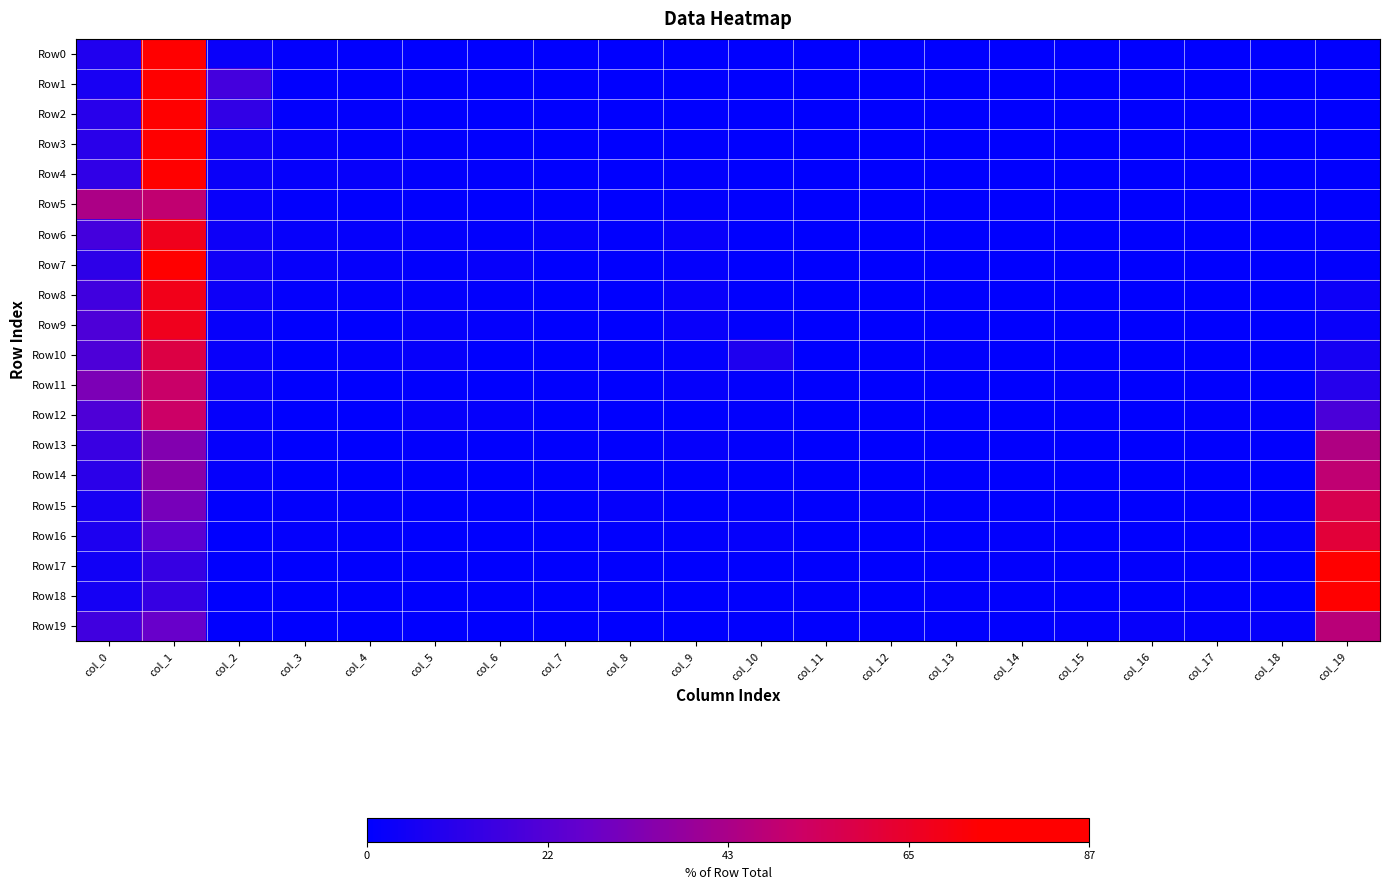

Reading left to right, transcribe all the data shown in this chart.

Row0: col_0=8.4	col_1=86.6	col_2=2.4	col_3=1.0	col_4=0.4	col_5=0.2	col_6=0.1	col_7=0.1	col_8=0.1	col_9=0.0	col_10=0.0	col_11=0.0	col_12=0.0	col_13=0.0	col_14=0.0	col_15=0.0	col_16=0.0	col_17=0.0	col_18=0.0	col_19=0.4
Row1: col_0=6.2	col_1=74.6	col_2=17.4	col_3=0.4	col_4=0.5	col_5=0.6	col_6=0.1	col_7=0.0	col_8=0.0	col_9=0.0	col_10=0.1	col_11=0.0	col_12=0.0	col_13=0.0	col_14=0.0	col_15=0.0	col_16=0.0	col_17=0.0	col_18=0.0	col_19=0.1
Row2: col_0=10.2	col_1=73.8	col_2=12.6	col_3=0.8	col_4=0.8	col_5=0.6	col_6=0.2	col_7=0.2	col_8=0.1	col_9=0.3	col_10=0.1	col_11=0.1	col_12=0.1	col_13=0.1	col_14=0.0	col_15=0.0	col_16=0.0	col_17=0.0	col_18=0.0	col_19=0.2
Row3: col_0=10.6	col_1=79.4	col_2=4.2	col_3=1.7	col_4=0.9	col_5=0.7	col_6=0.6	col_7=0.3	col_8=0.3	col_9=0.6	col_10=0.2	col_11=0.1	col_12=0.1	col_13=0.0	col_14=0.0	col_15=0.0	col_16=0.0	col_17=0.0	col_18=0.0	col_19=0.3
Row4: col_0=12.5	col_1=76.6	col_2=2.8	col_3=1.6	col_4=1.7	col_5=0.9	col_6=1.0	col_7=0.3	col_8=0.3	col_9=1.0	col_10=0.2	col_11=0.2	col_12=0.1	col_13=0.1	col_14=0.1	col_15=0.0	col_16=0.1	col_17=0.0	col_18=0.1	col_19=0.5
Row5: col_0=43.8	col_1=49.1	col_2=2.1	col_3=1.0	col_4=0.5	col_5=0.6	col_6=0.1	col_7=0.5	col_8=0.2	col_9=0.7	col_10=0.3	col_11=0.2	col_12=0.0	col_13=0.1	col_14=0.0	col_15=0.1	col_16=0.1	col_17=0.0	col_18=0.1	col_19=0.5
Row6: col_0=17.6	col_1=67.5	col_2=3.6	col_3=1.8	col_4=1.5	col_5=1.2	col_6=1.0	col_7=1.4	col_8=0.4	col_9=2.1	col_10=0.3	col_11=0.1	col_12=0.0	col_13=0.0	col_14=0.0	col_15=0.0	col_16=0.0	col_17=0.1	col_18=0.1	col_19=1.2
Row7: col_0=11.7	col_1=74.6	col_2=4.1	col_3=1.8	col_4=1.6	col_5=0.8	col_6=1.8	col_7=0.0	col_8=0.4	col_9=1.2	col_10=0.2	col_11=0.2	col_12=0.0	col_13=0.2	col_14=0.2	col_15=0.2	col_16=0.0	col_17=0.2	col_18=0.2	col_19=0.8
Row8: col_0=16.6	col_1=68.2	col_2=3.7	col_3=1.3	col_4=1.3	col_5=1.1	col_6=0.8	col_7=0.0	col_8=0.3	col_9=2.1	col_10=0.5	col_11=0.0	col_12=0.0	col_13=0.5	col_14=0.0	col_15=0.0	col_16=0.0	col_17=0.0	col_18=0.3	col_19=3.4
Row9: col_0=19.7	col_1=67.2	col_2=2.0	col_3=0.7	col_4=0.0	col_5=1.6	col_6=1.3	col_7=0.3	col_8=0.3	col_9=2.3	col_10=1.0	col_11=0.0	col_12=0.3	col_13=0.3	col_14=0.0	col_15=0.0	col_16=0.3	col_17=0.0	col_18=0.0	col_19=2.6
Row10: col_0=19.7	col_1=59.2	col_2=2.0	col_3=0.0	col_4=1.0	col_5=1.7	col_6=0.0	col_7=0.0	col_8=0.3	col_9=1.0	col_10=7.8	col_11=0.0	col_12=0.3	col_13=0.7	col_14=0.0	col_15=0.0	col_16=0.0	col_17=0.0	col_18=0.3	col_19=5.8
Row11: col_0=31.7	col_1=51.1	col_2=2.7	col_3=0.4	col_4=0.0	col_5=0.4	col_6=0.0	col_7=0.4	col_8=0.0	col_9=1.5	col_10=0.8	col_11=0.4	col_12=0.0	col_13=0.0	col_14=0.0	col_15=0.8	col_16=0.0	col_17=0.4	col_18=0.0	col_19=9.5
Row12: col_0=20.0	col_1=52.0	col_2=1.5	col_3=0.0	col_4=0.0	col_5=2.0	col_6=1.5	col_7=0.0	col_8=0.0	col_9=0.0	col_10=1.0	col_11=0.0	col_12=0.5	col_13=0.0	col_14=0.0	col_15=0.5	col_16=0.0	col_17=1.0	col_18=1.0	col_19=19.0
Row13: col_0=14.6	col_1=33.3	col_2=1.4	col_3=0.0	col_4=0.0	col_5=0.9	col_6=0.5	col_7=0.5	col_8=0.5	col_9=1.4	col_10=0.9	col_11=0.0	col_12=0.0	col_13=0.0	col_14=0.5	col_15=0.0	col_16=0.0	col_17=0.5	col_18=0.5	col_19=44.7
Row14: col_0=11.3	col_1=35.1	col_2=1.5	col_3=0.0	col_4=0.0	col_5=0.5	col_6=0.0	col_7=0.5	col_8=0.0	col_9=0.5	col_10=0.5	col_11=0.5	col_12=0.0	col_13=0.5	col_14=0.0	col_15=0.0	col_16=0.0	col_17=0.0	col_18=0.0	col_19=49.0
Row15: col_0=6.1	col_1=30.7	col_2=0.5	col_3=0.9	col_4=0.9	col_5=0.0	col_6=0.0	col_7=0.0	col_8=1.4	col_9=0.0	col_10=0.5	col_11=0.5	col_12=0.9	col_13=0.5	col_14=0.0	col_15=0.0	col_16=0.0	col_17=0.0	col_18=0.5	col_19=56.6
Row16: col_0=7.7	col_1=24.0	col_2=0.0	col_3=1.2	col_4=0.8	col_5=0.0	col_6=0.0	col_7=0.0	col_8=0.4	col_9=0.8	col_10=1.6	col_11=0.0	col_12=0.0	col_13=0.0	col_14=0.8	col_15=0.0	col_16=0.0	col_17=0.0	col_18=1.2	col_19=61.4
Row17: col_0=4.7	col_1=14.0	col_2=0.4	col_3=0.0	col_4=0.4	col_5=0.0	col_6=0.0	col_7=0.0	col_8=0.4	col_9=0.0	col_10=0.0	col_11=0.4	col_12=0.0	col_13=0.0	col_14=0.8	col_15=0.0	col_16=0.8	col_17=0.0	col_18=0.0	col_19=78.2
Row18: col_0=5.7	col_1=14.0	col_2=0.0	col_3=0.0	col_4=0.4	col_5=0.0	col_6=0.4	col_7=0.0	col_8=0.0	col_9=0.0	col_10=0.4	col_11=0.7	col_12=0.0	col_13=0.7	col_14=0.4	col_15=0.0	col_16=0.0	col_17=0.4	col_18=0.0	col_19=77.1
Row19: col_0=16.5	col_1=26.7	col_2=0.4	col_3=0.1	col_4=0.2	col_5=0.2	col_6=0.2	col_7=0.0	col_8=0.0	col_9=0.2	col_10=0.5	col_11=0.4	col_12=0.8	col_13=0.4	col_14=0.6	col_15=1.1	col_16=1.8	col_17=1.2	col_18=1.5	col_19=47.2